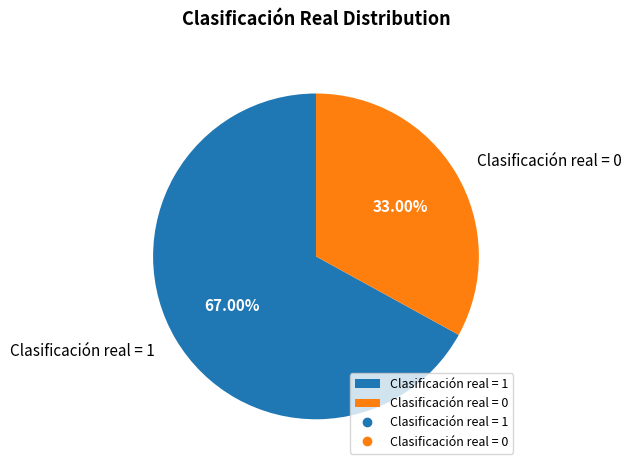

What portion of the pie excludes Clasificación real = 1?

33.0%